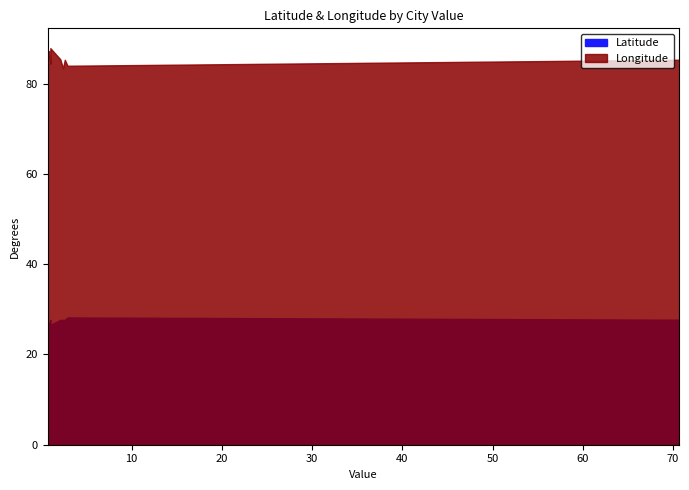

Is it true that Longitude equals 87.9 at Jhapa District?

True